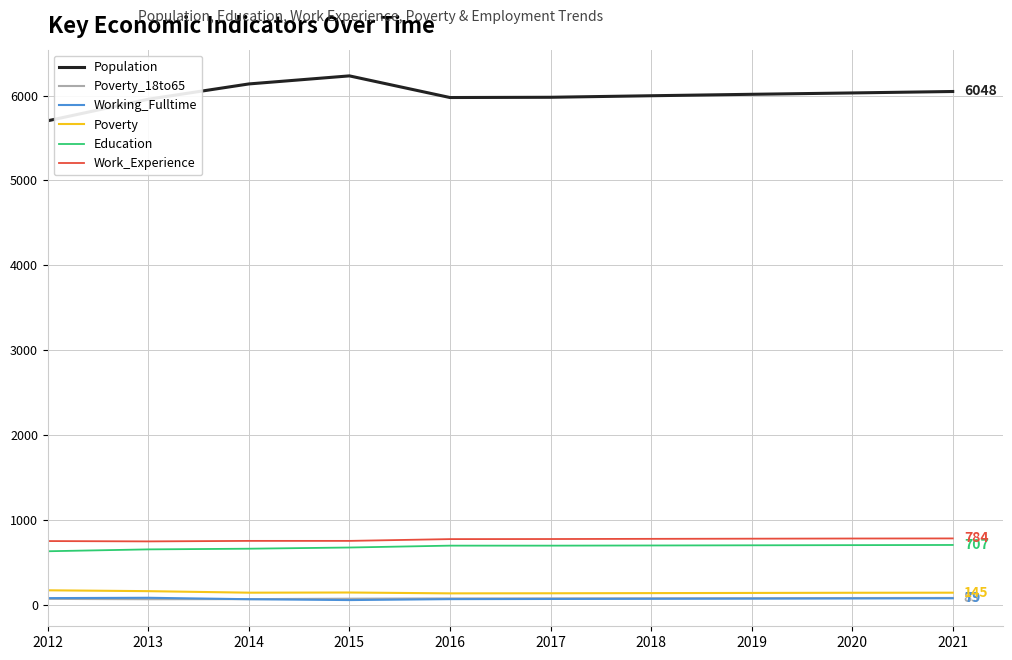

True or false: Population and Working_Fulltime intersect in this chart.

False